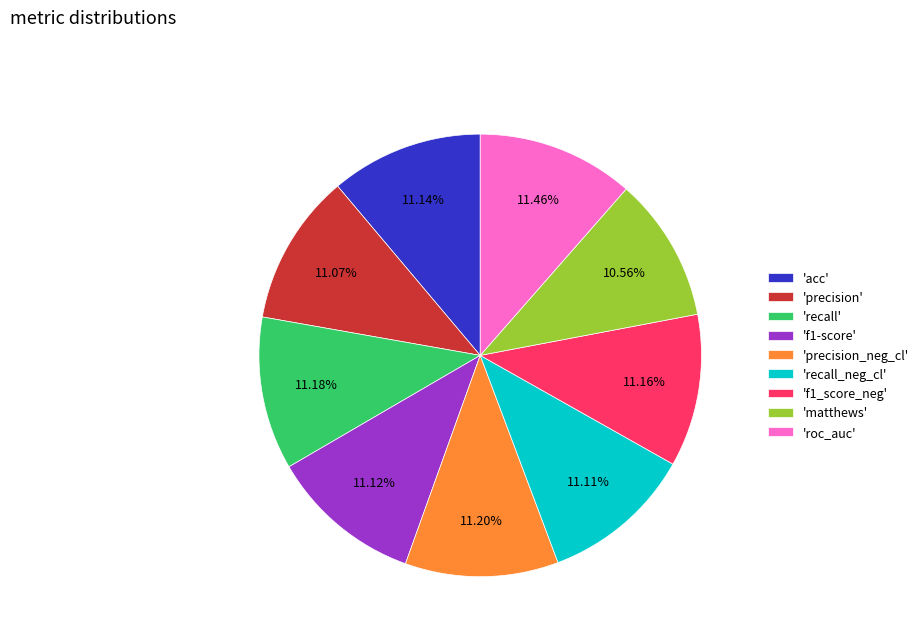

Does any single category account for the majority?

No